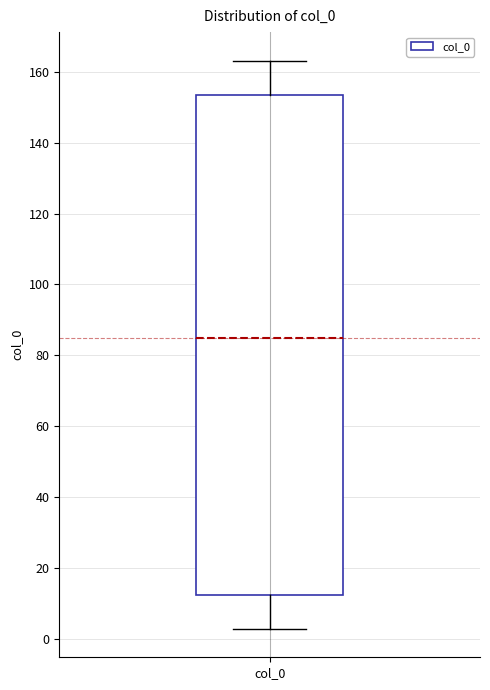

Where is the upper edge of the box for col_0 on the y-axis? The values are not printed on the chart, so give them approximately, as read against the axis.

154